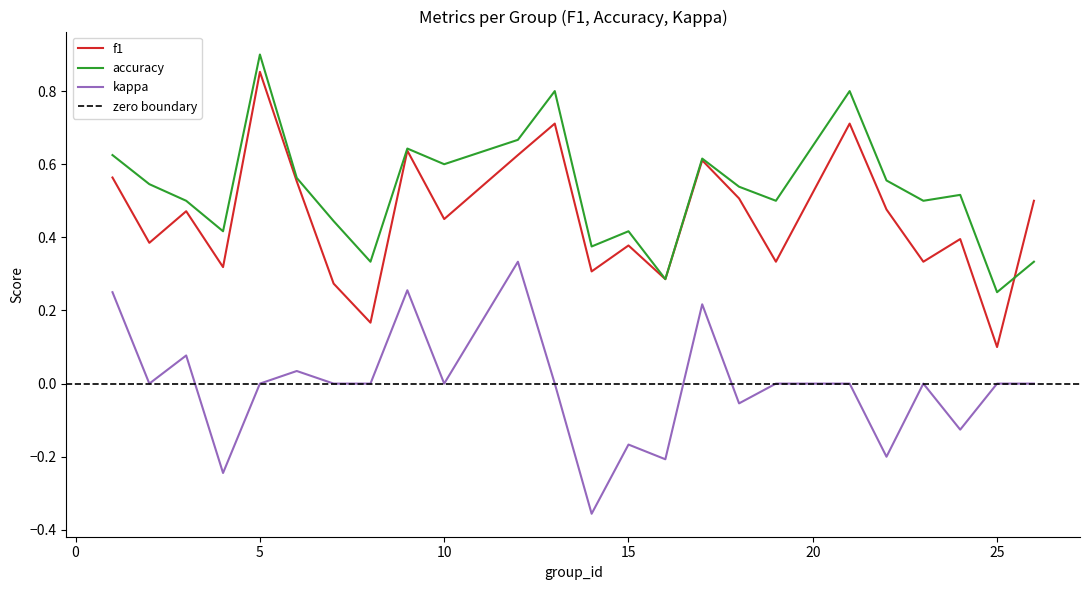

True or false: accuracy and kappa intersect in this chart.

False